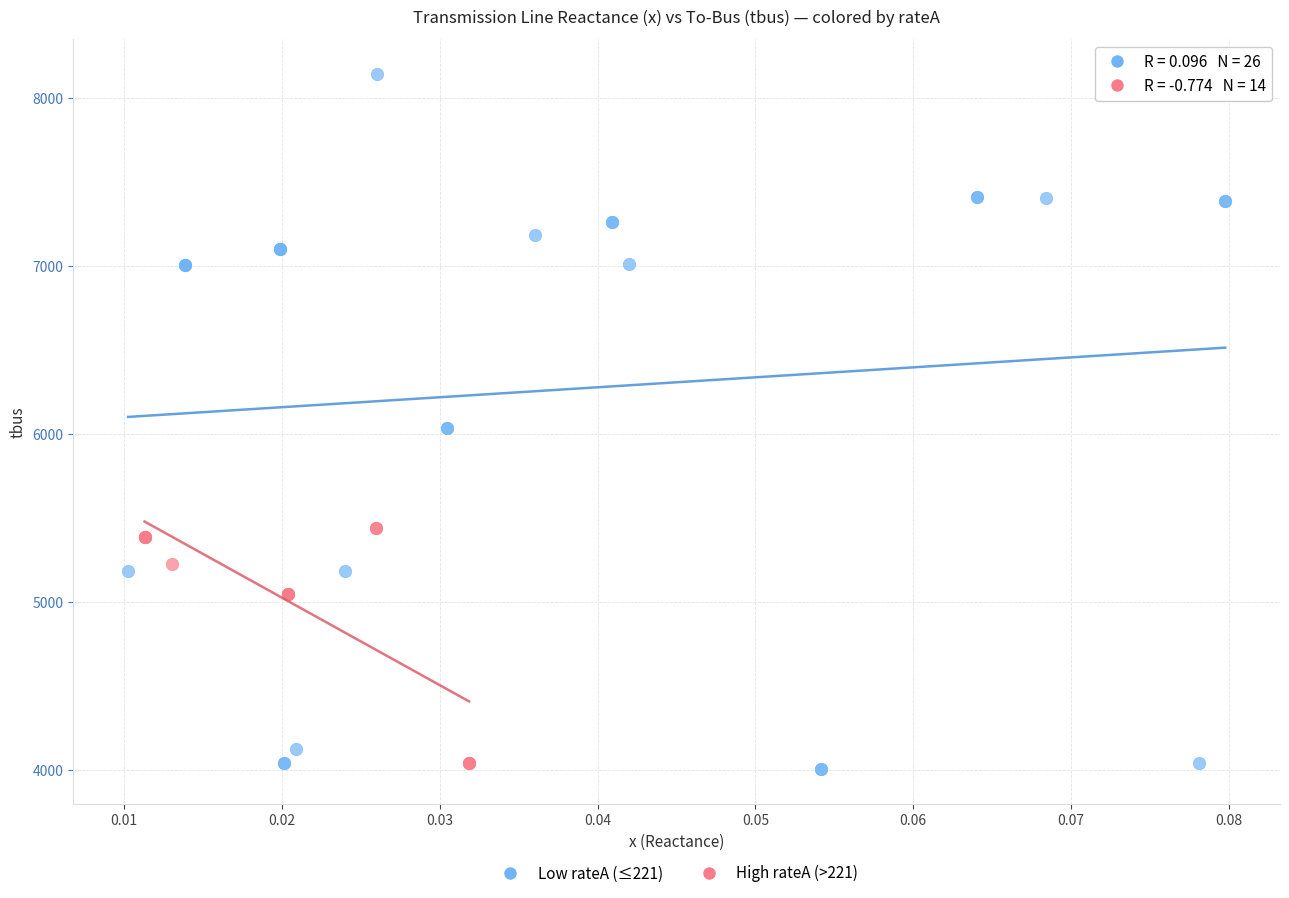

Which series has the largest Y range (max minus min)?

Low rateA (≤221)